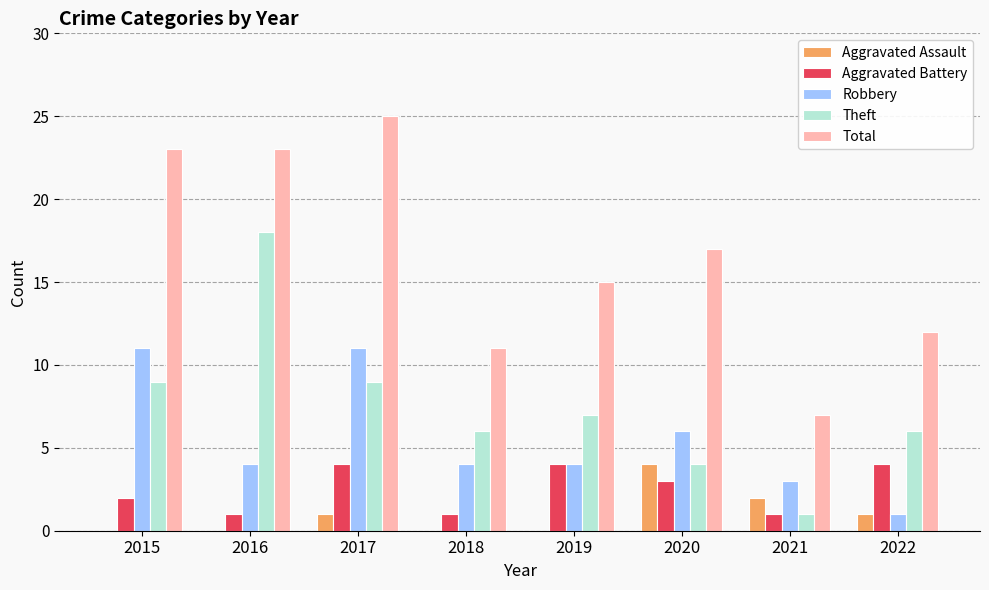

What is the maximum value shown in the chart?

25